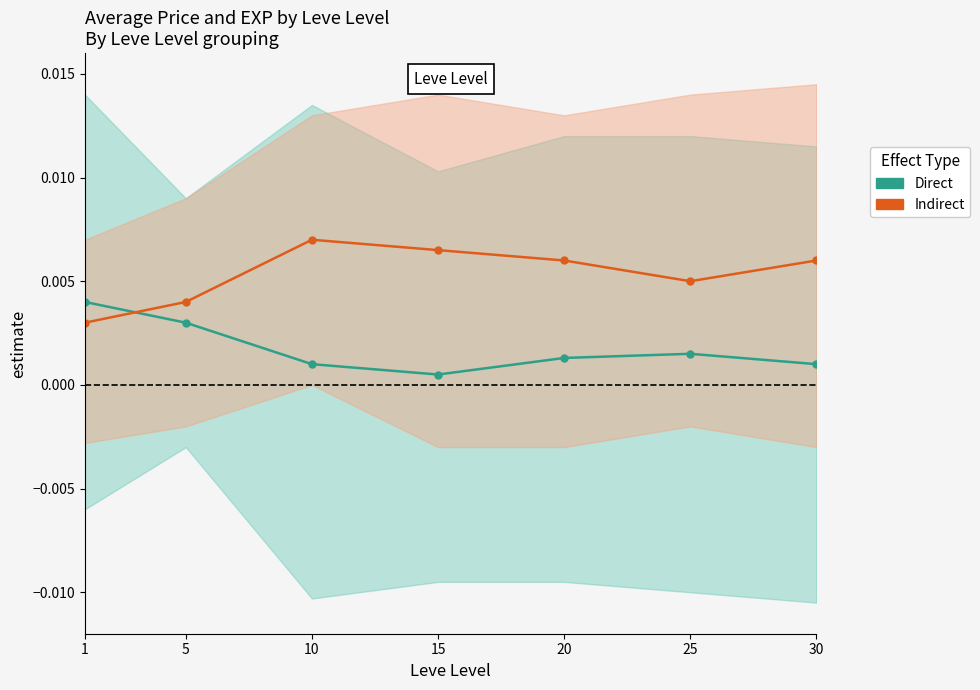

How many interior local valleys does the Indirect series have?

1